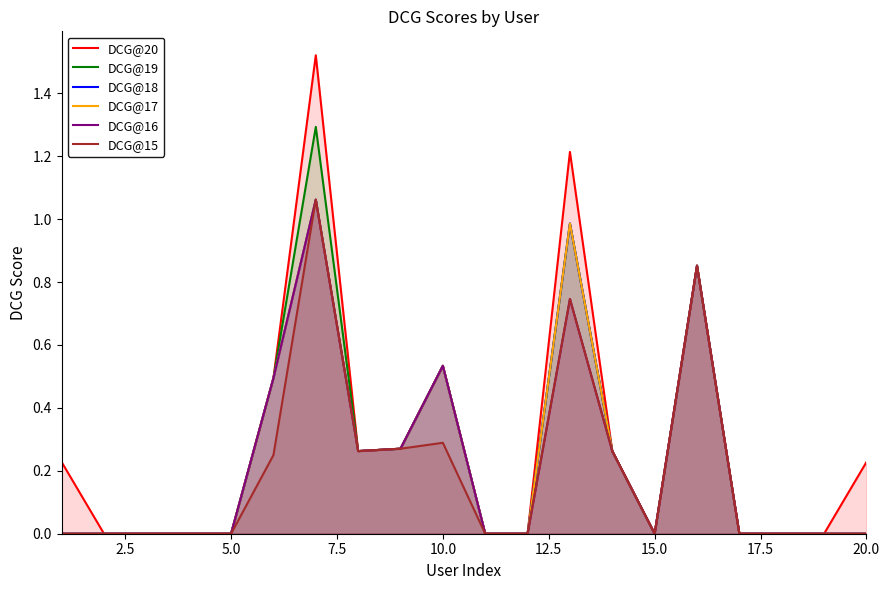

How many interior local valleys does the DCG@19 series have?

2